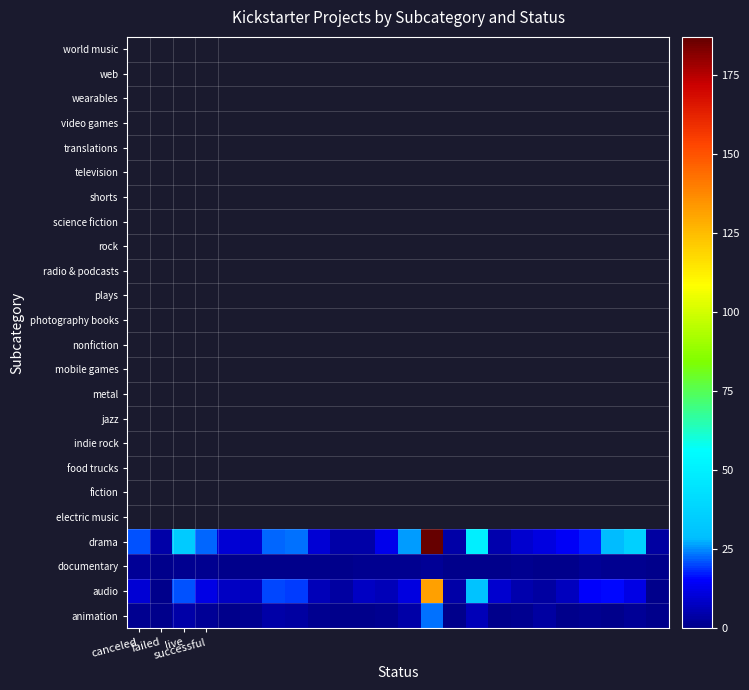

Which series has the largest range (max minus min)?

drama